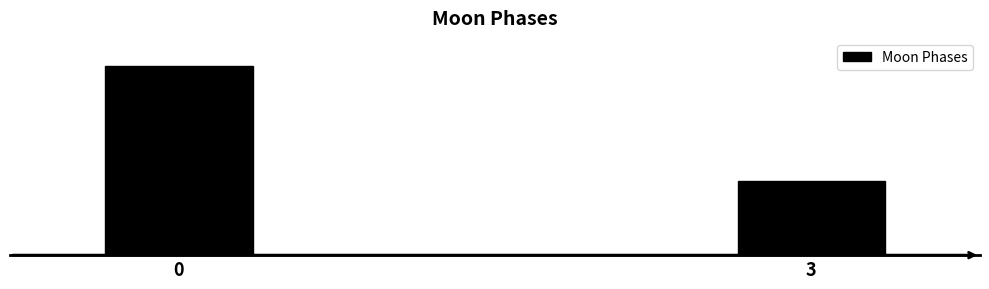

Does the chart contain any negative values?

No